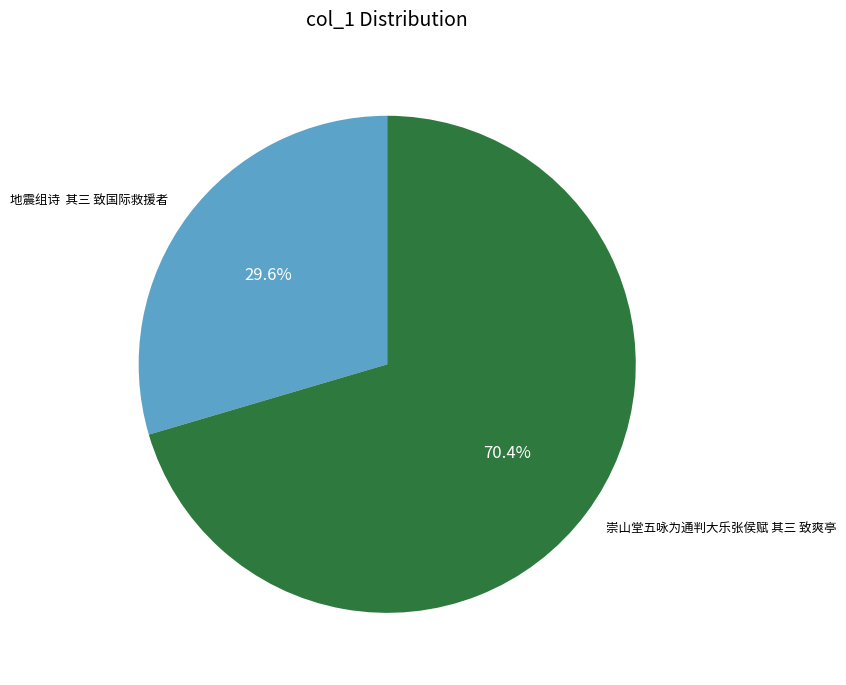

How many slices are in this pie chart?

2